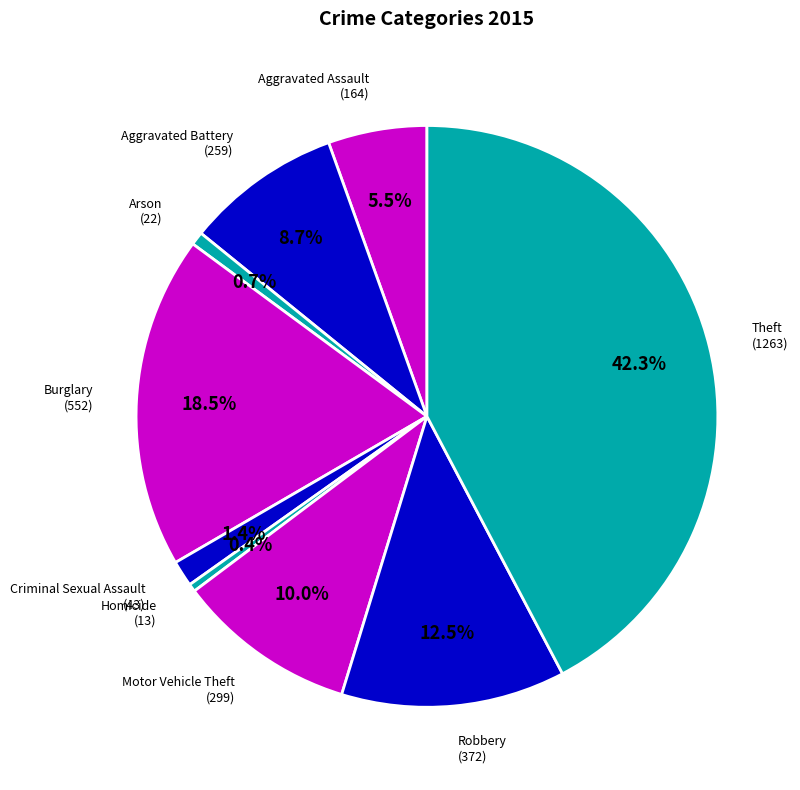

True or false: Homicide accounts for 0% of the total.

True